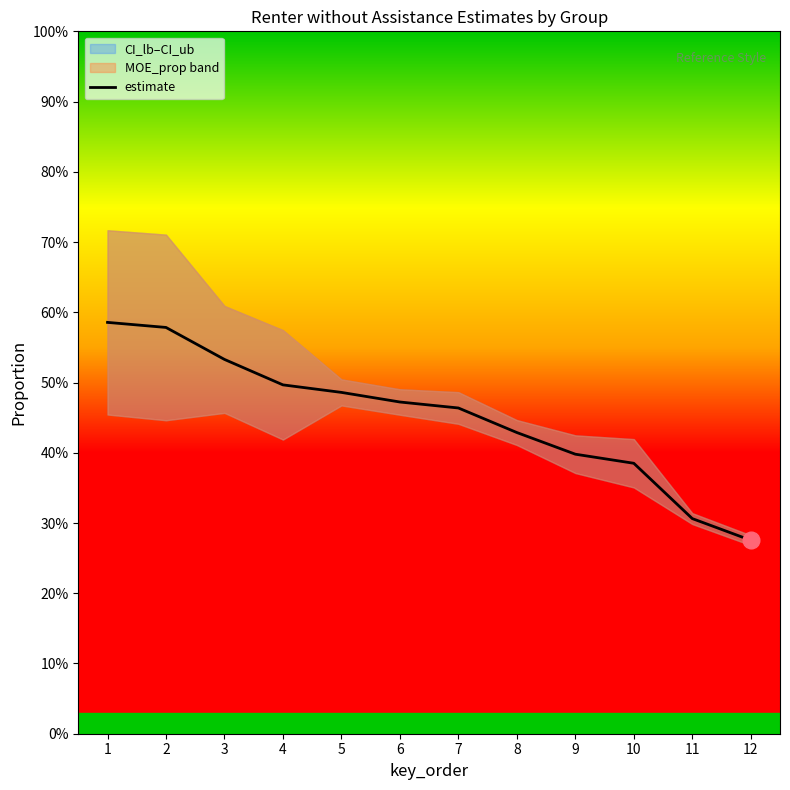

Where is the data nearest to the value 0?

12